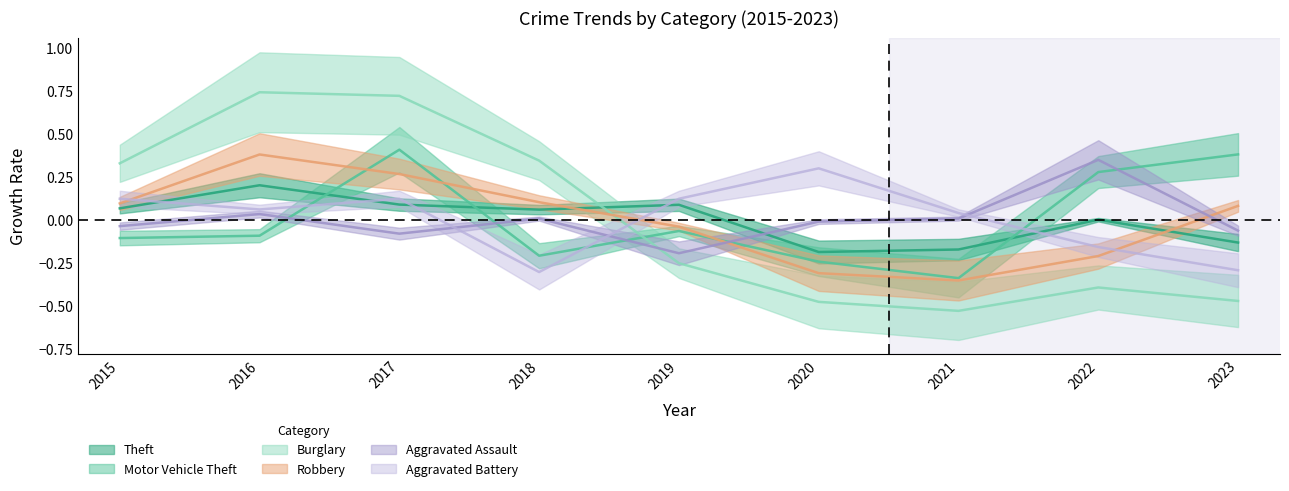

Which category has the lowest value in the Theft series?

2020